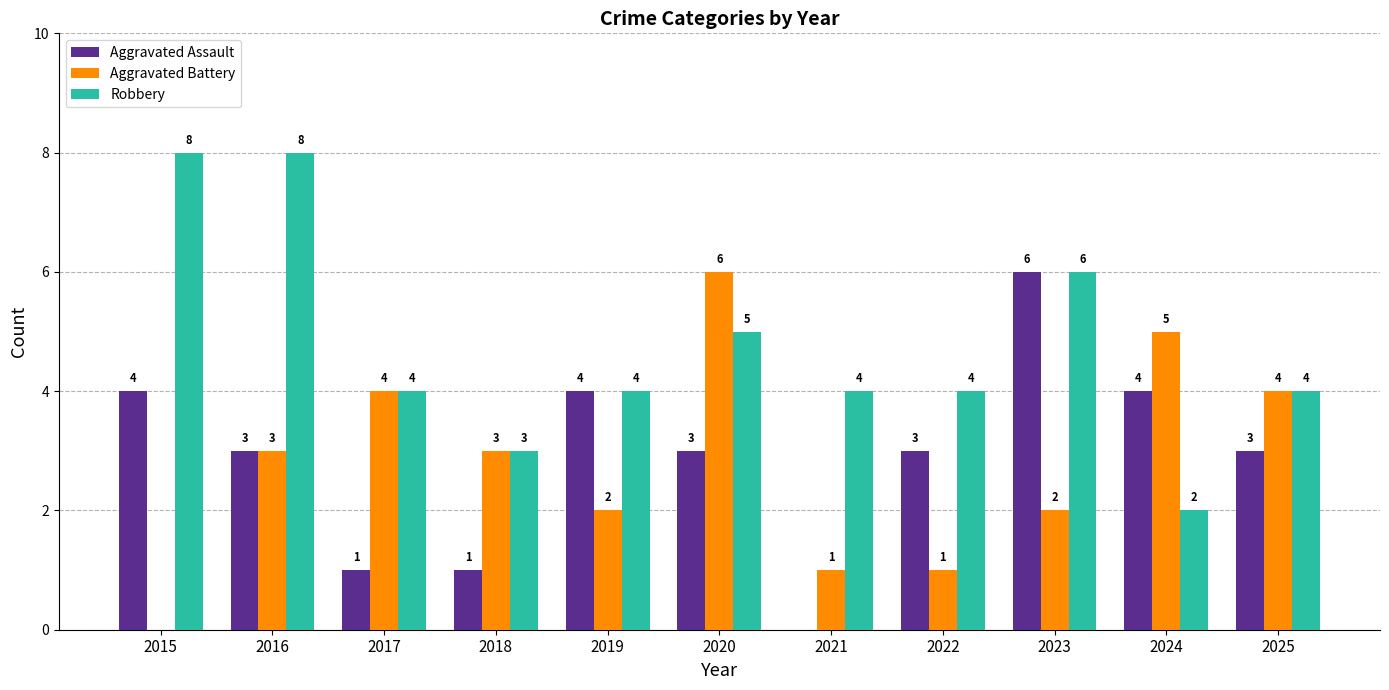

Which series changed the most between 2019 and 2024?

Aggravated Battery